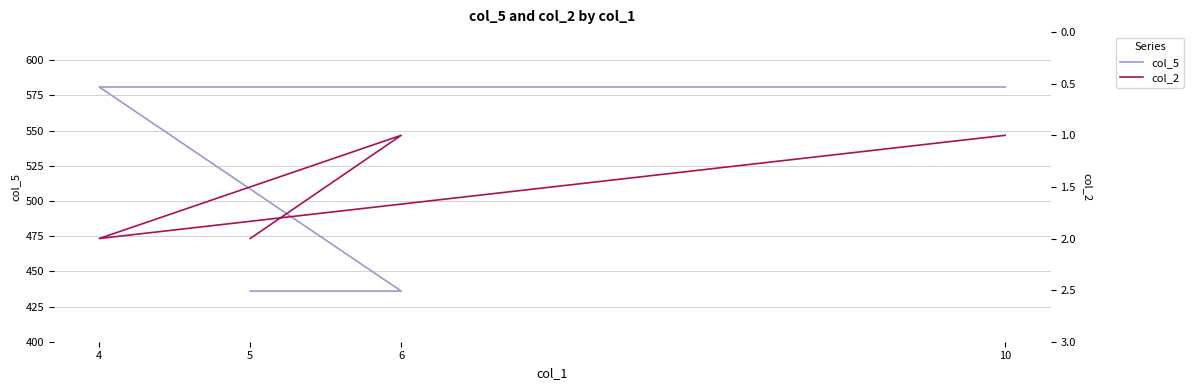

True or false: col_5 has more than 2 points higher than both neighbors.

False